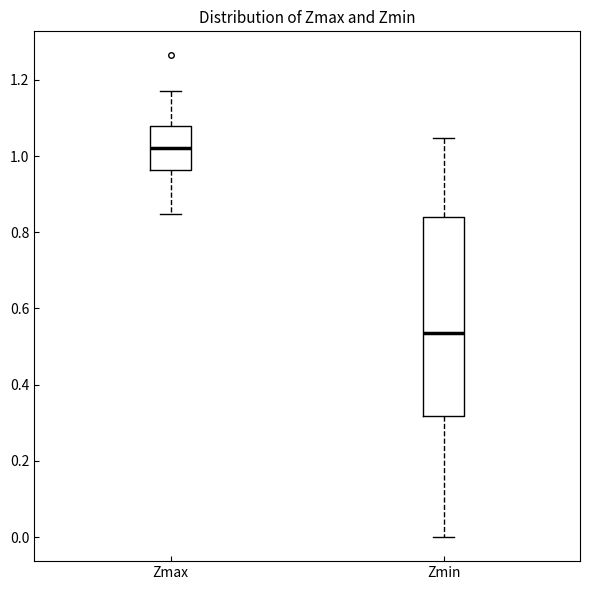

Where does the upper whisker of the box for Zmax end on the y-axis? The values are not printed on the chart, so give them approximately, as read against the axis.

1.18